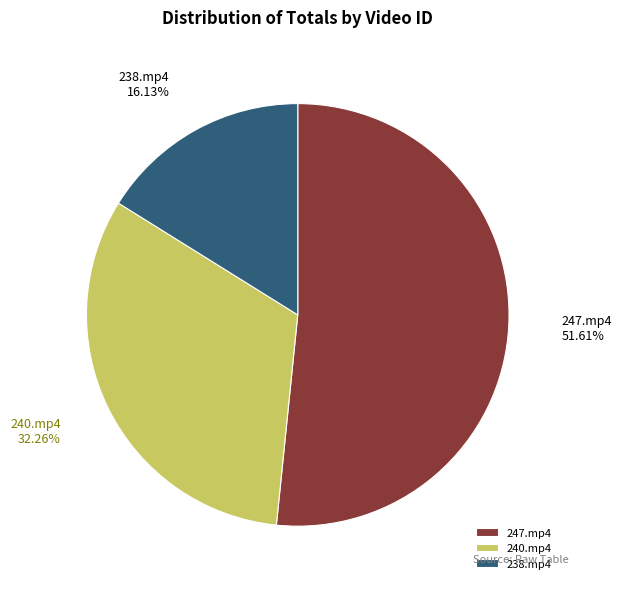

Approximately how many times larger is the value at 240.mp4 compared to 247.mp4?

0.6